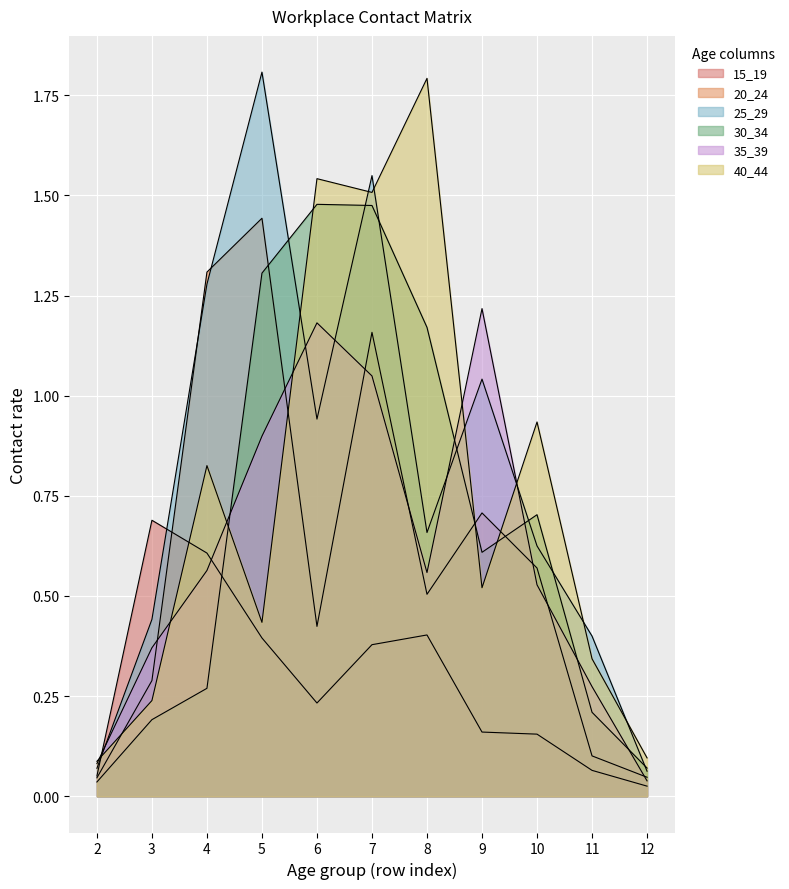

Where is 15_19 nearest to the value 0?

12